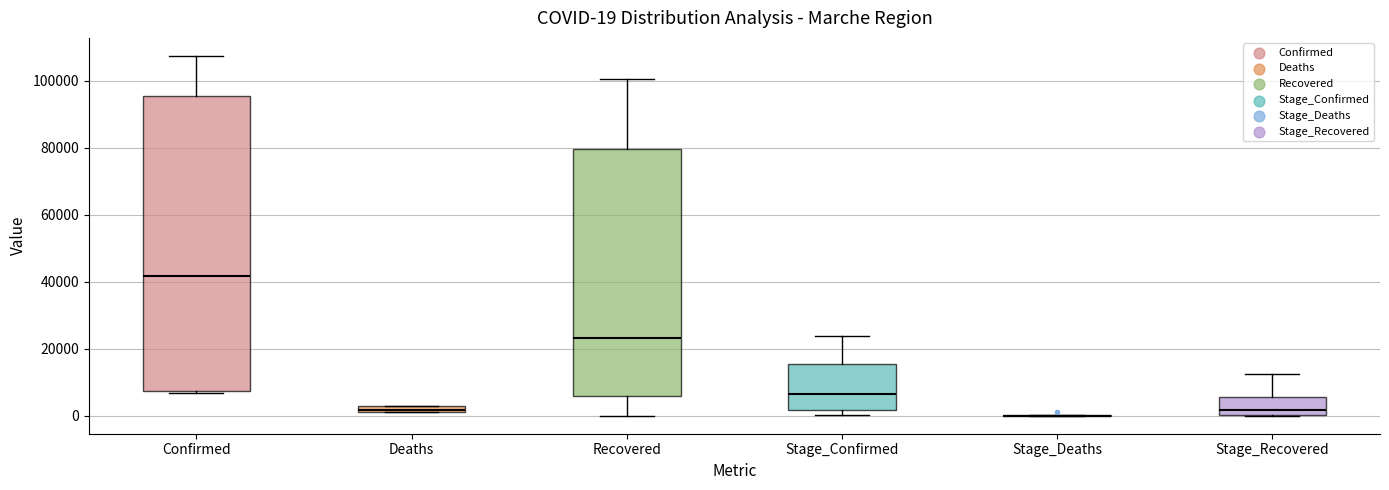

Which box is the tallest, from its lower edge to its upper edge?

Confirmed